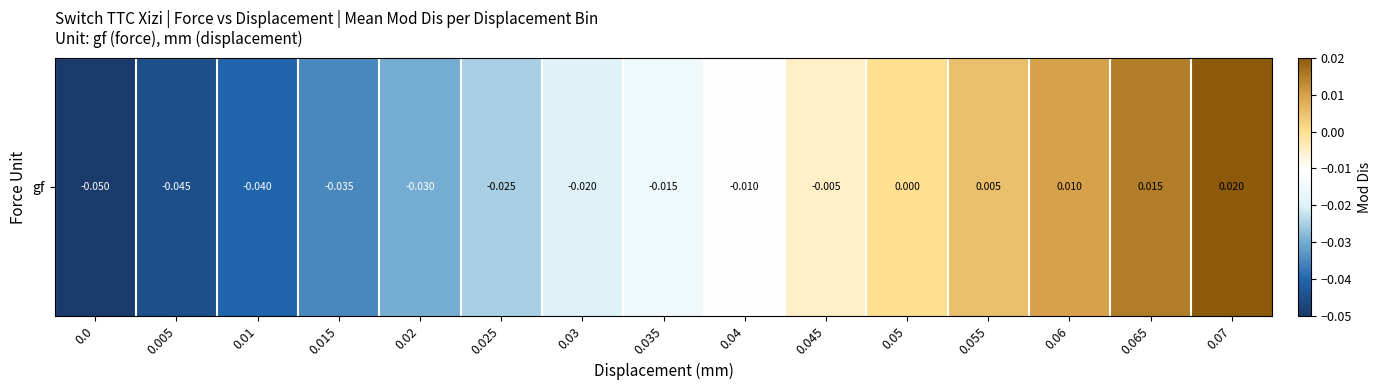

Rank the categories by value from lowest to highest.

0.0, 0.005, 0.01, 0.015, 0.02, 0.025, 0.03, 0.035, 0.04, 0.045, 0.05, 0.055, 0.06, 0.065, 0.07